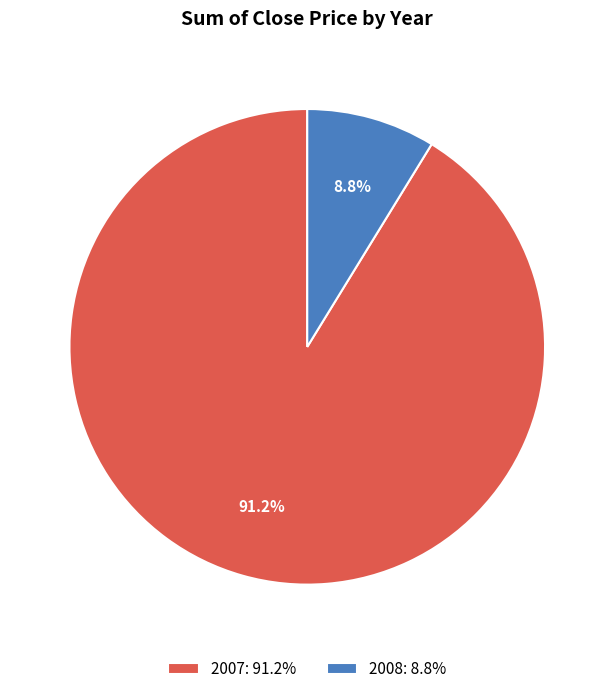

Which category has the biggest portion of the pie?

2007: 91.2%